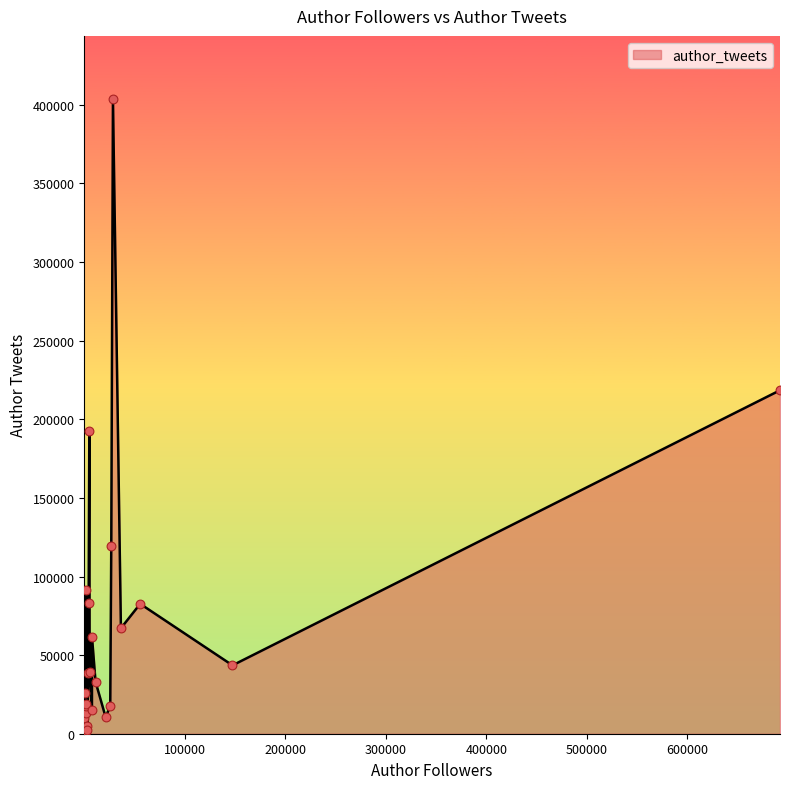

What is the maximum value shown in the chart?

403533